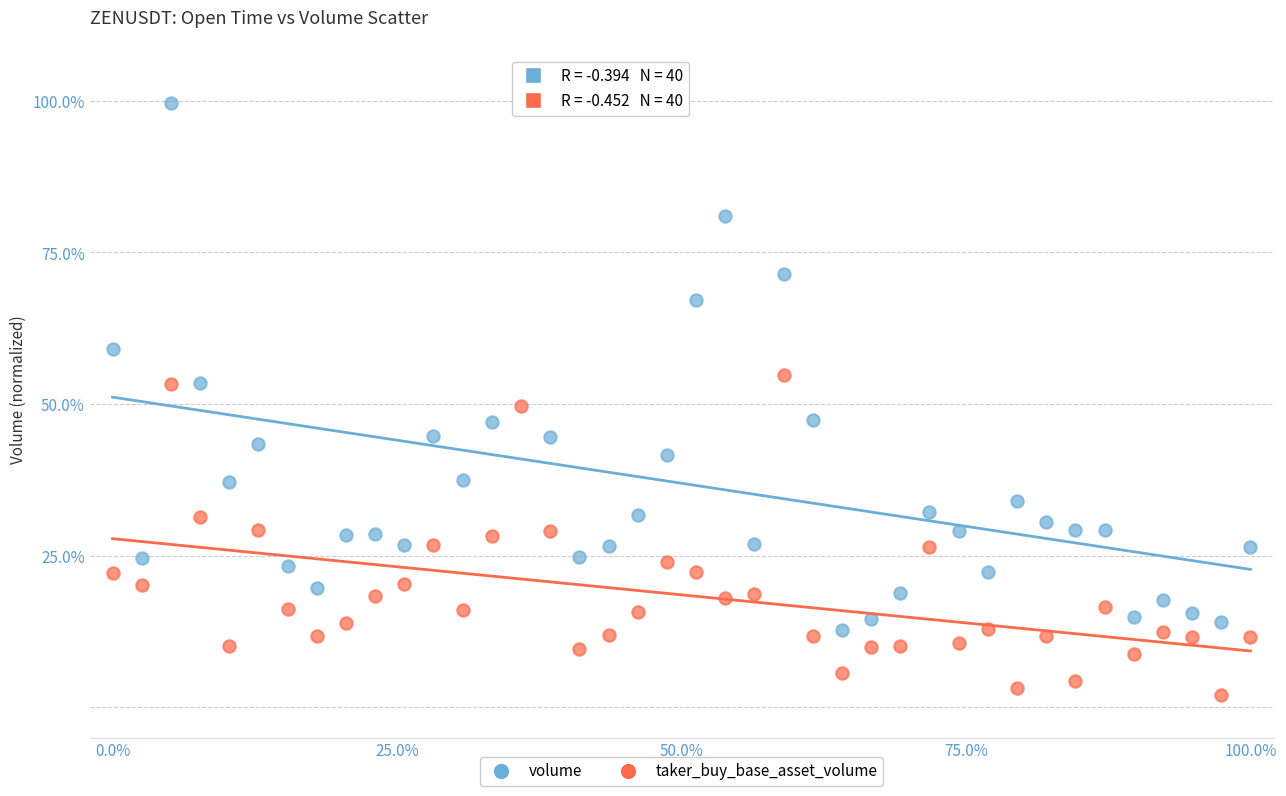

Which series has the largest Y range (max minus min)?

volume